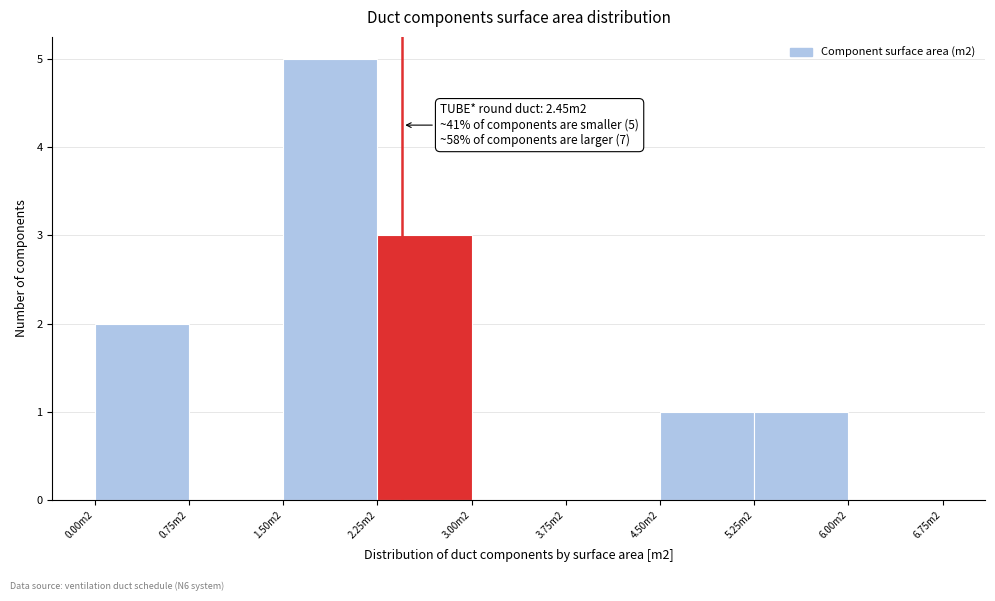

Reading left to right, transcribe all the data shown in this chart.

0.00m2=2	0.75m2=0	1.50m2=5	2.25m2=3	3.00m2=0	3.75m2=0	4.50m2=1	5.25m2=1	6.00m2=0